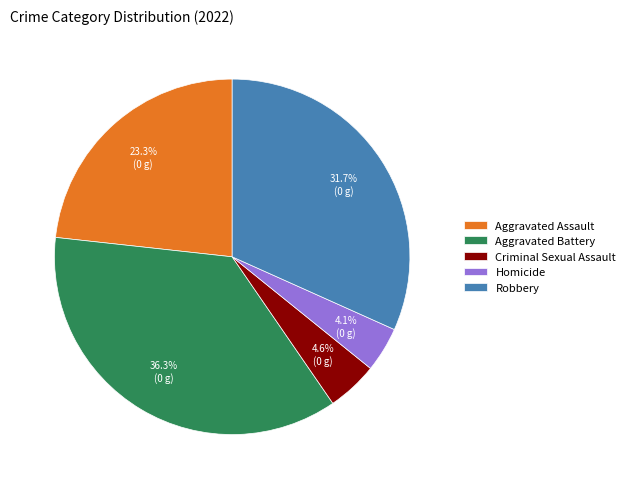

What portion of the pie excludes Aggravated Assault?

76.7%